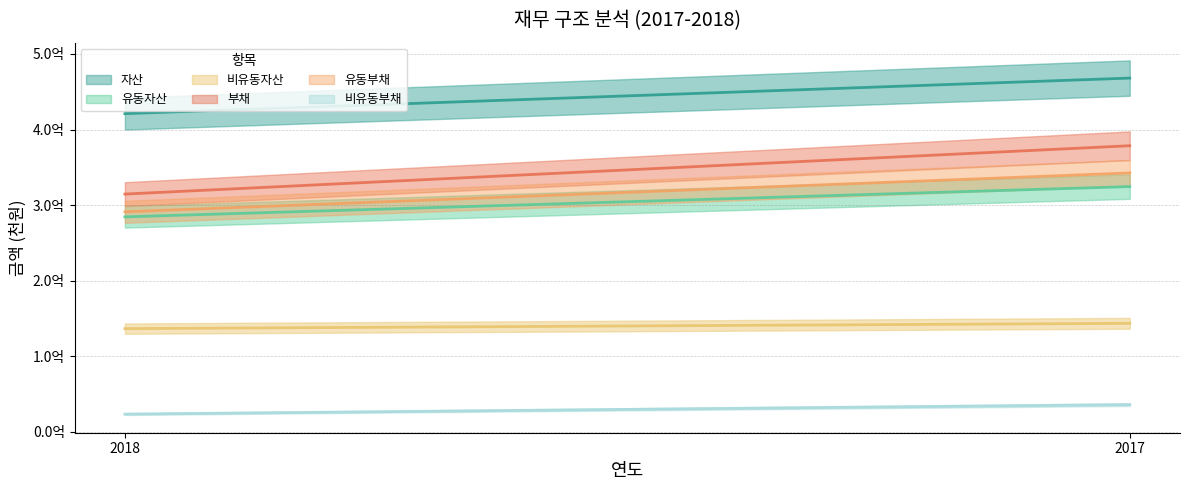

Which label corresponds to the largest value in the chart?

2017